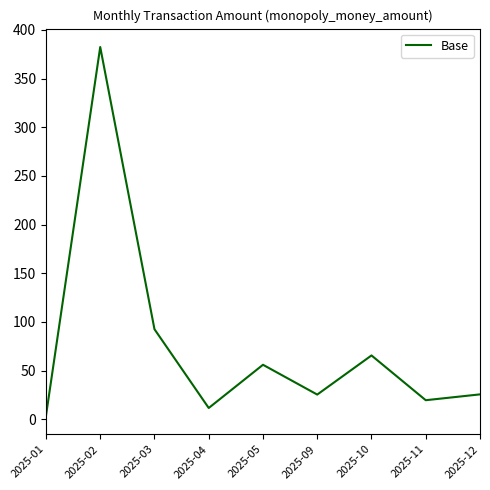

How many lines are shown in the chart?

1